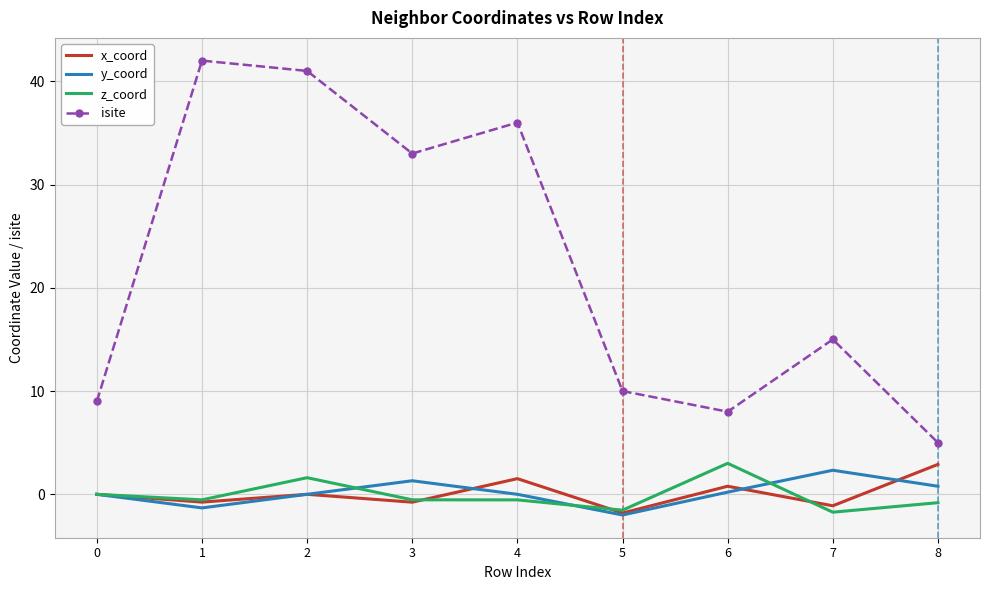

Which category has the highest value in the y_coord series?

7